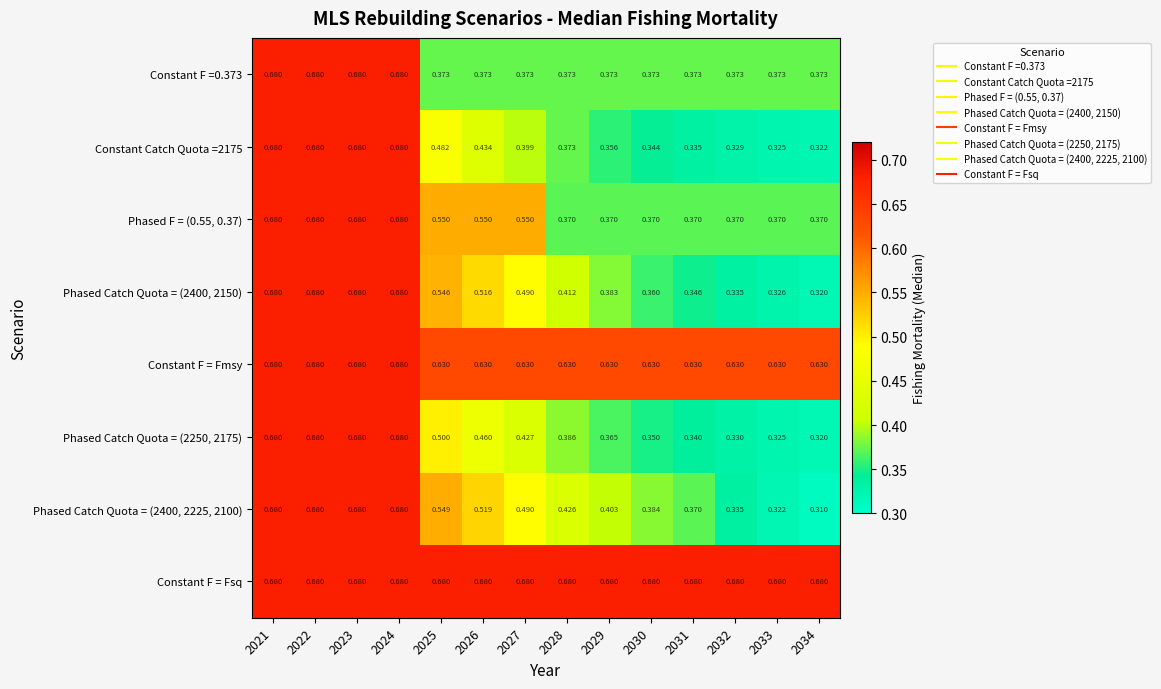

Which series has the largest total across all categories?

Constant F = Fsq